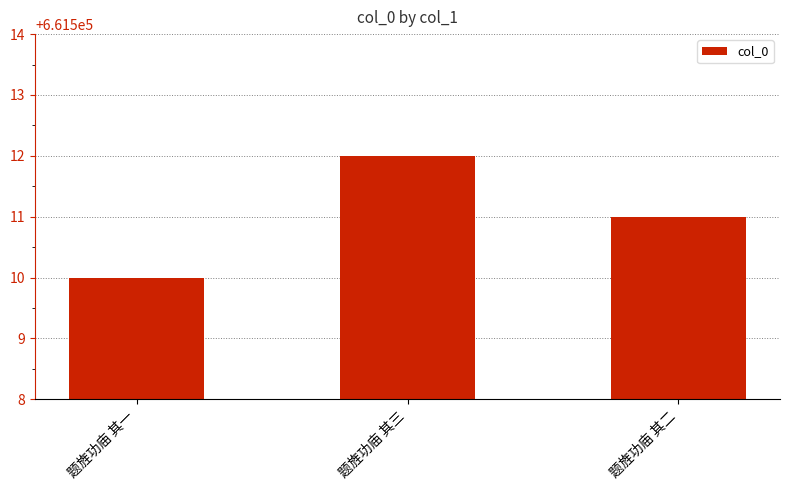

Reading left to right, what are all the values shown in this chart?

661510	661512	661511